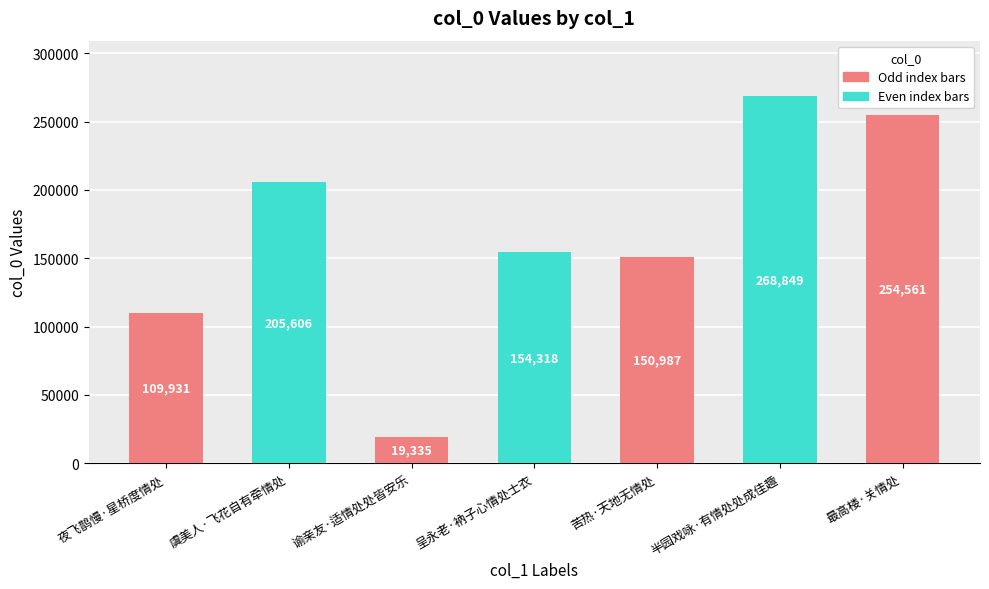

List the labels in order of value, largest first.

半园戏咏·有情处处成佳趣, 最高楼·关情处, 虞美人·飞花自有牵情处, 呈永老·衲子心情处士衣, 苦热·天地无情处, 夜飞鹊慢·星桥度情处, 谕亲友·适情处处皆安乐